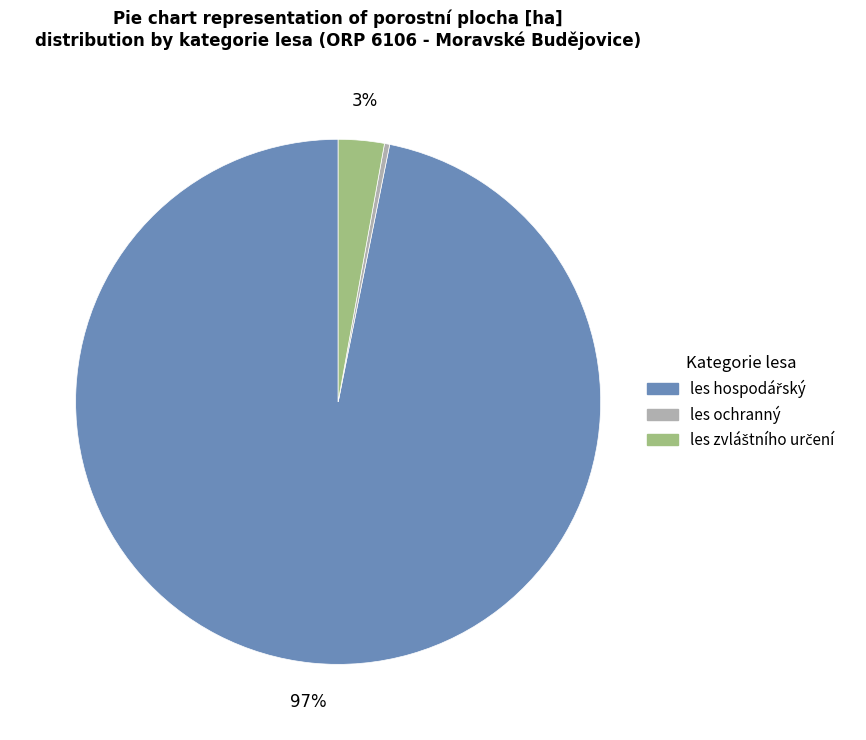

Is it true that les ochranný is 13% of the pie?

False